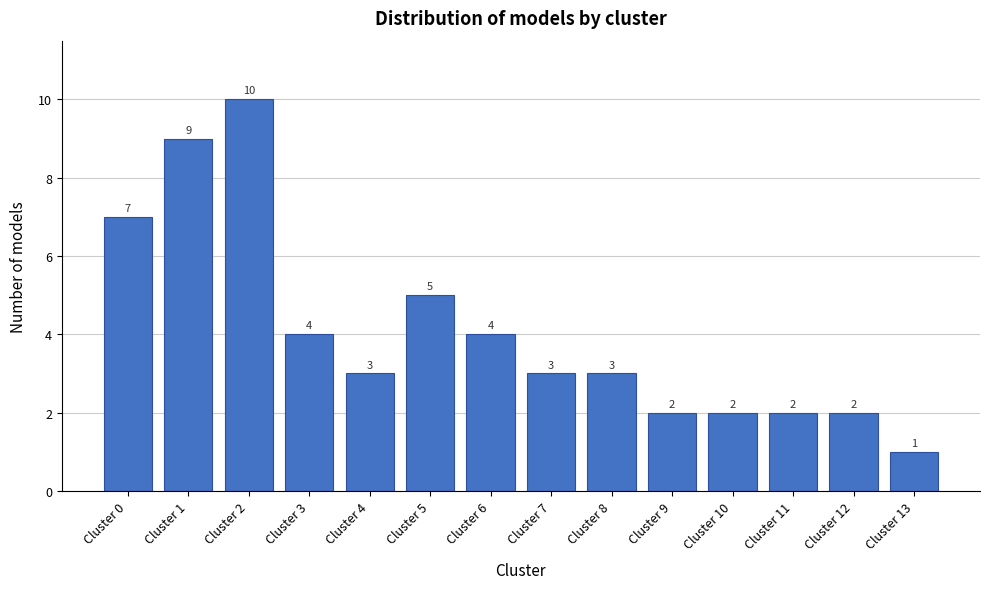

Reading left to right, extract all data points from this chart.

7	9	10	4	3	5	4	3	3	2	2	2	2	1